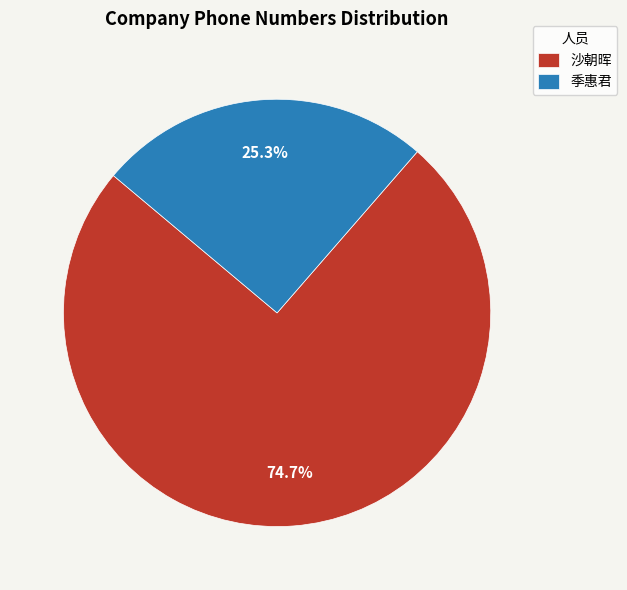

Count the number of slices in the pie.

2